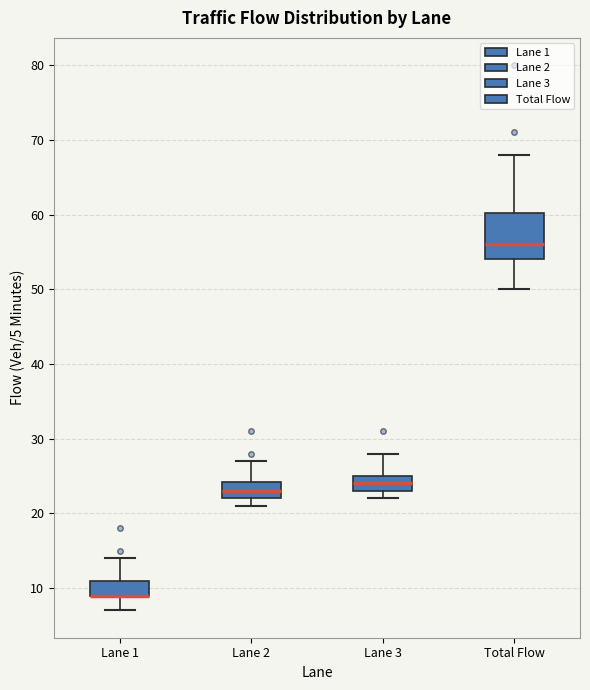

Where does the lower whisker of the box for Total Flow end on the y-axis? The values are not printed on the chart, so give them approximately, as read against the axis.

50